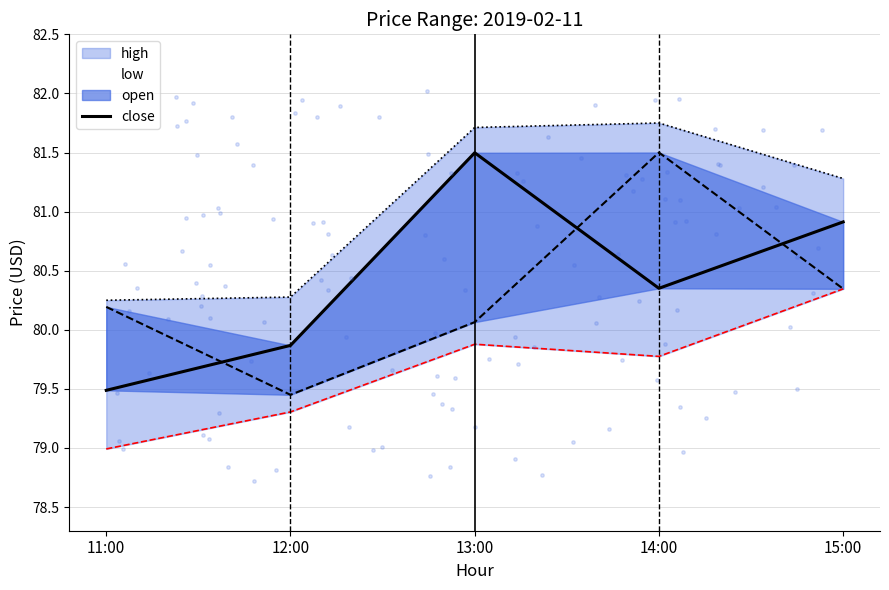

What is the ratio of the value at 15:00 to the value at 14:00?

1.0